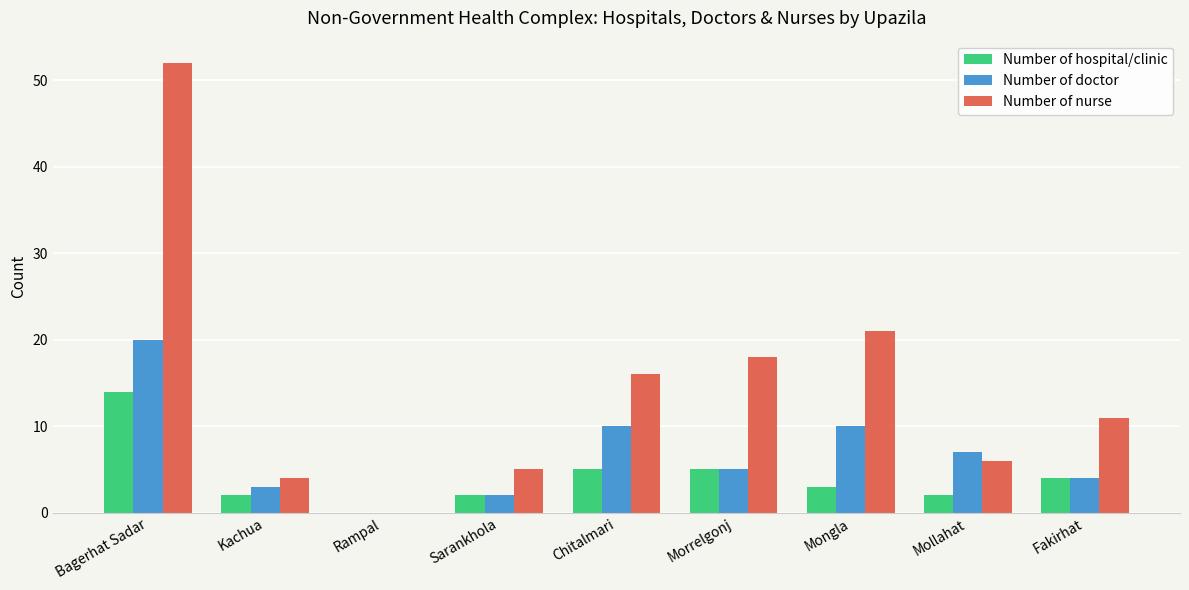

True or false: Number of nurse has a value of 6 at Mollahat.

True